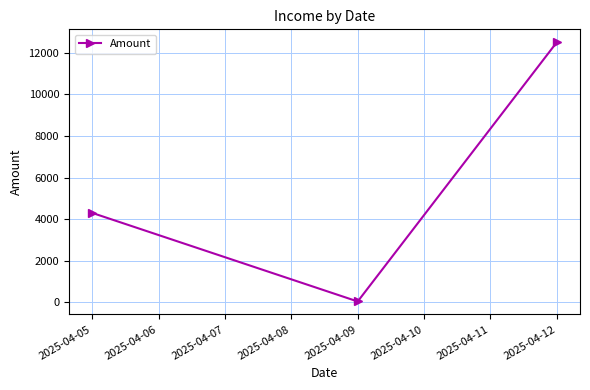

Reading left to right, transcribe all the data shown in this chart.

4300	45	12500